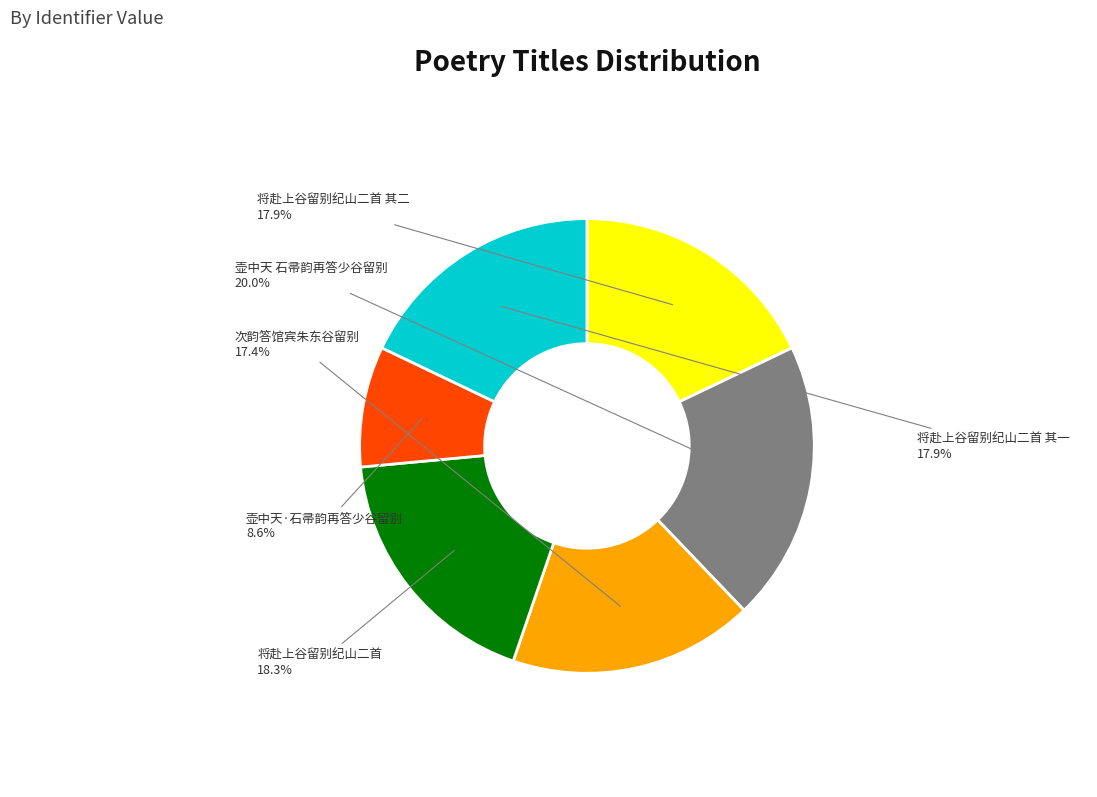

What percentage is the 壶中天 石帚韵再答少谷留别 slice, to the nearest percent?

20%